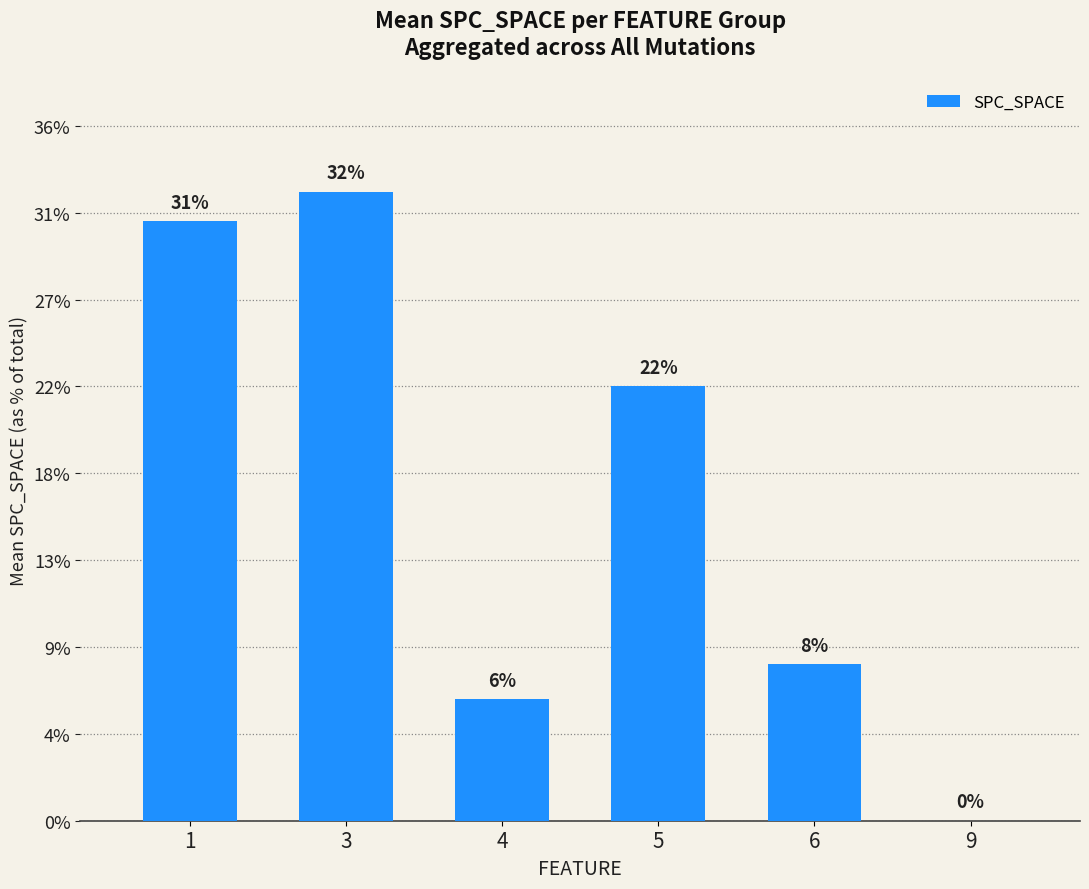

Are the bars horizontal?

No